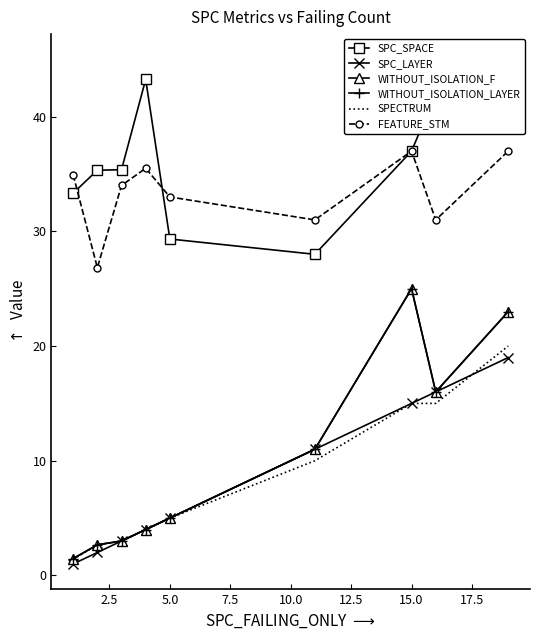

What is the minimum value shown in the chart?

1.0